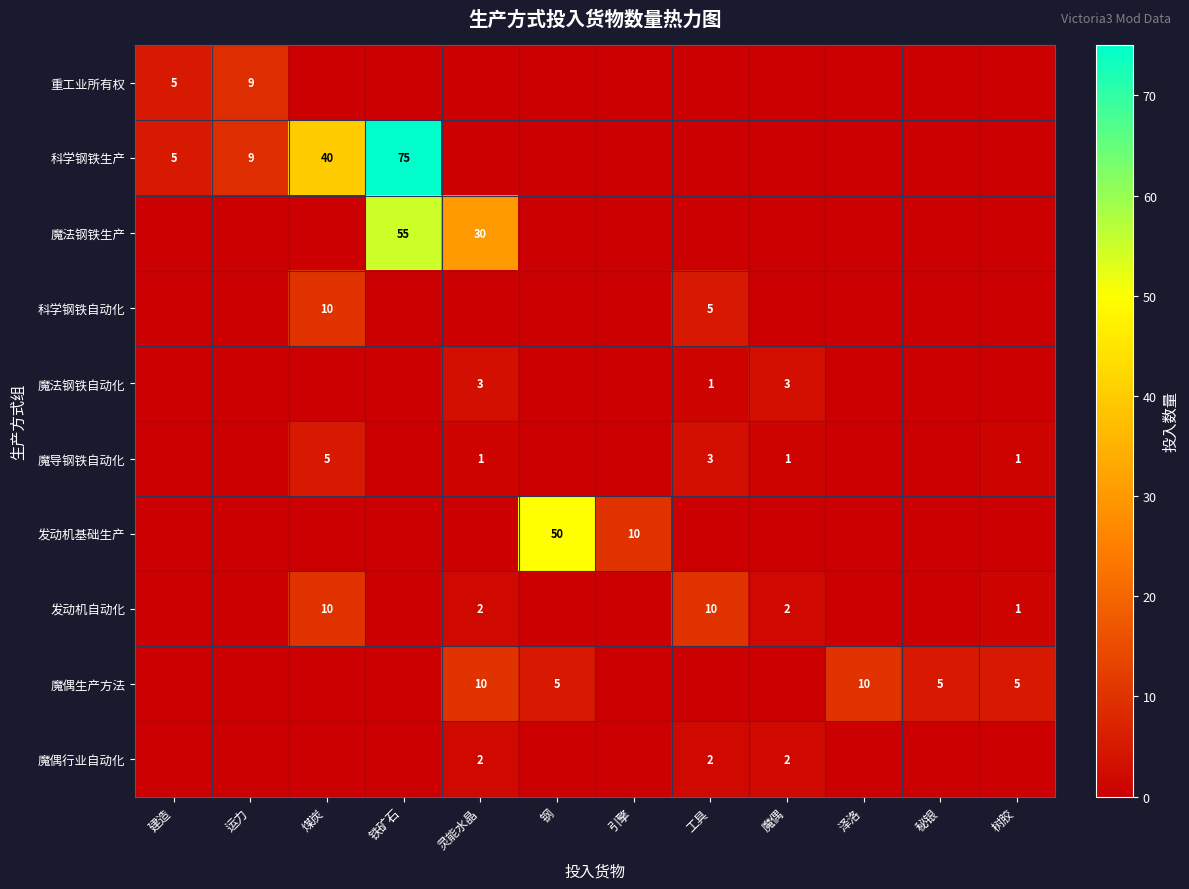

True or false: 魔法钢铁生产 has a value of 30 at 灵能水晶.

True